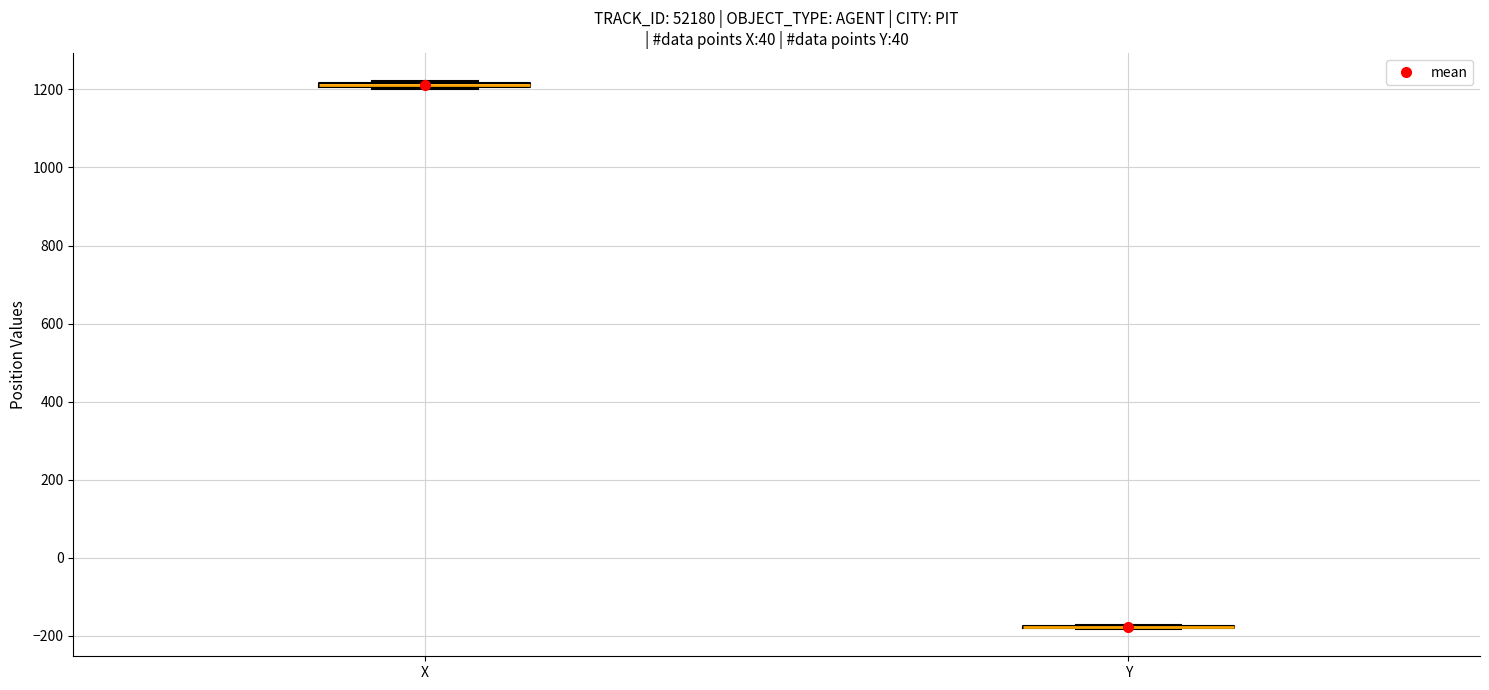

Where is the lower edge of the box for X on the y-axis? The values are not printed on the chart, so give them approximately, as read against the axis.

1200